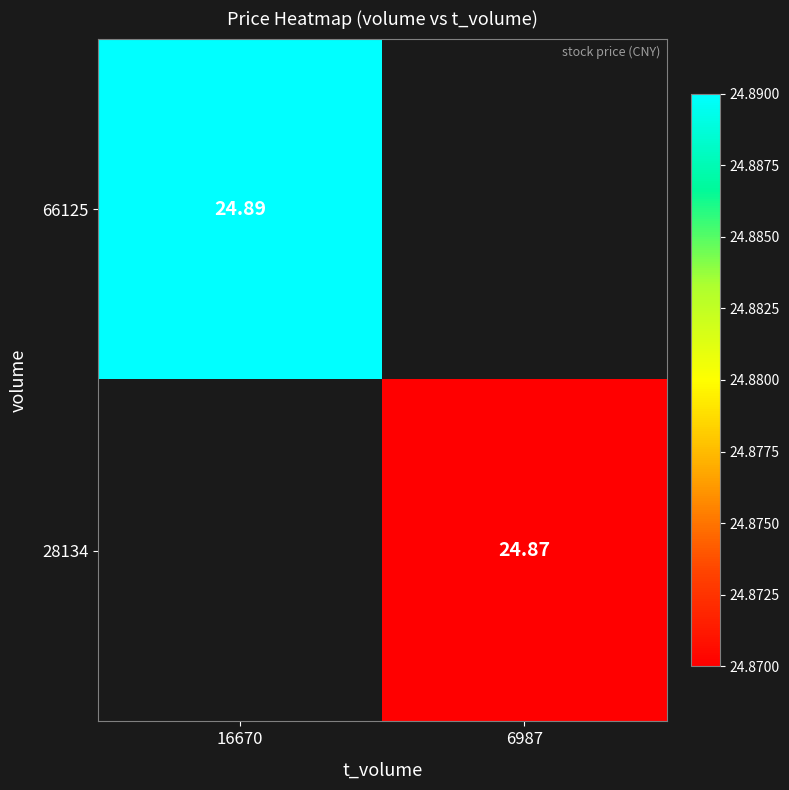

The 28134 series shows 24.9 at 6987. True or false?

True